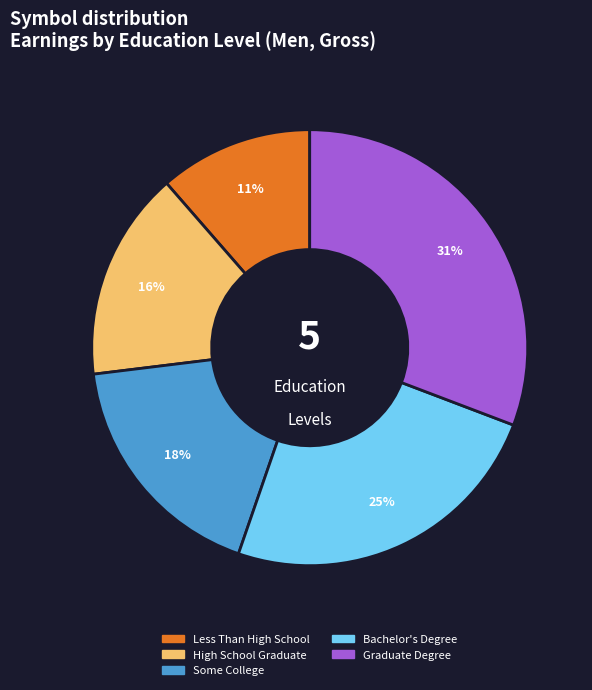

To the nearest percent, what percentage of the pie is Some College?

18%